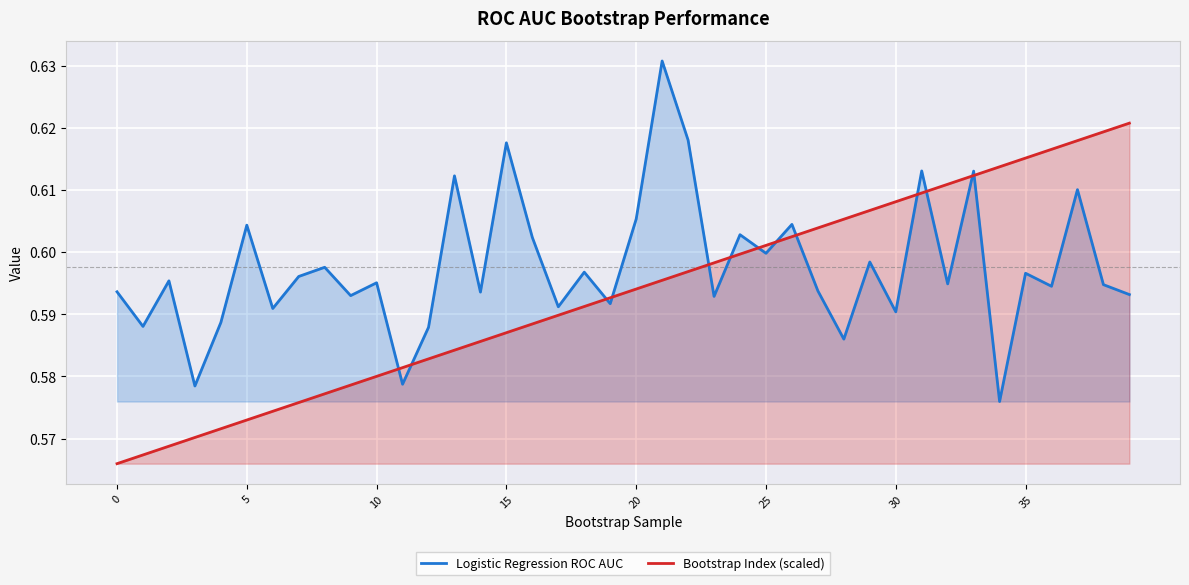

What is the label of the 12th point from the left?

11